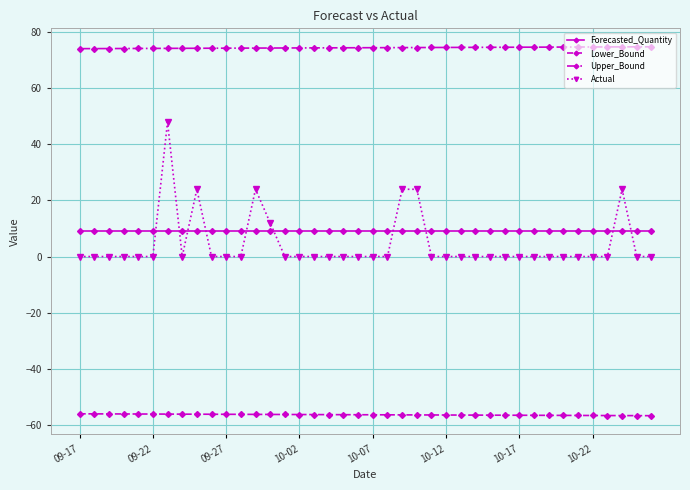

True or false: Upper_Bound and Actual cross at least once.

False